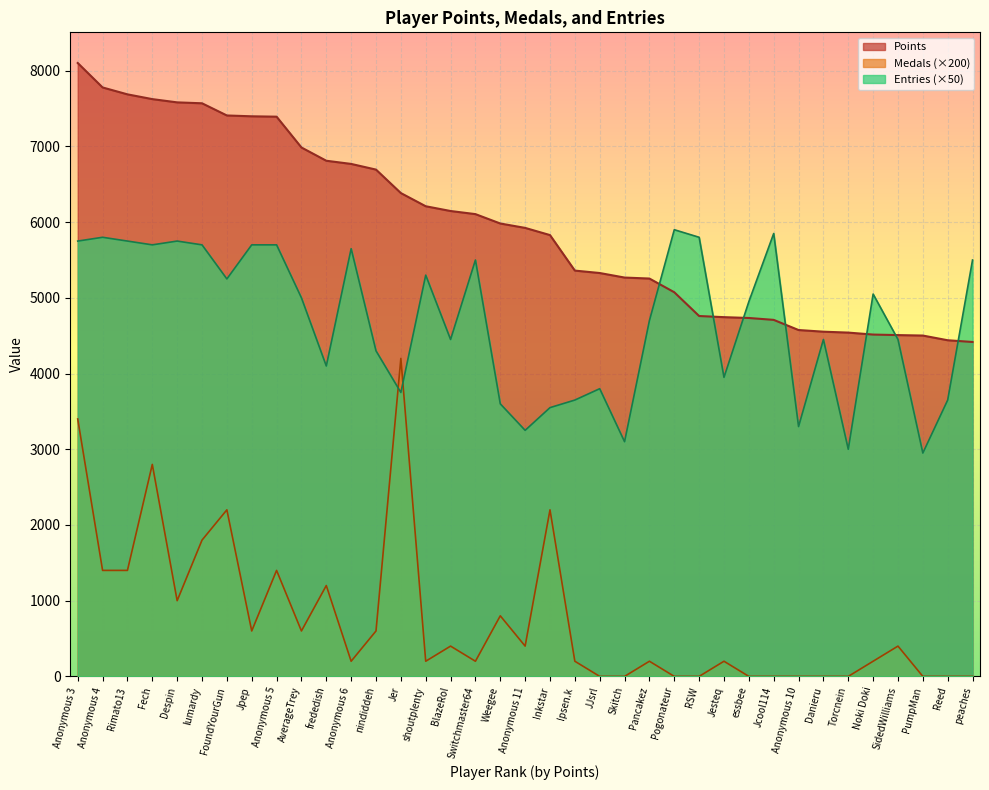

How many lines are shown in the chart?

3